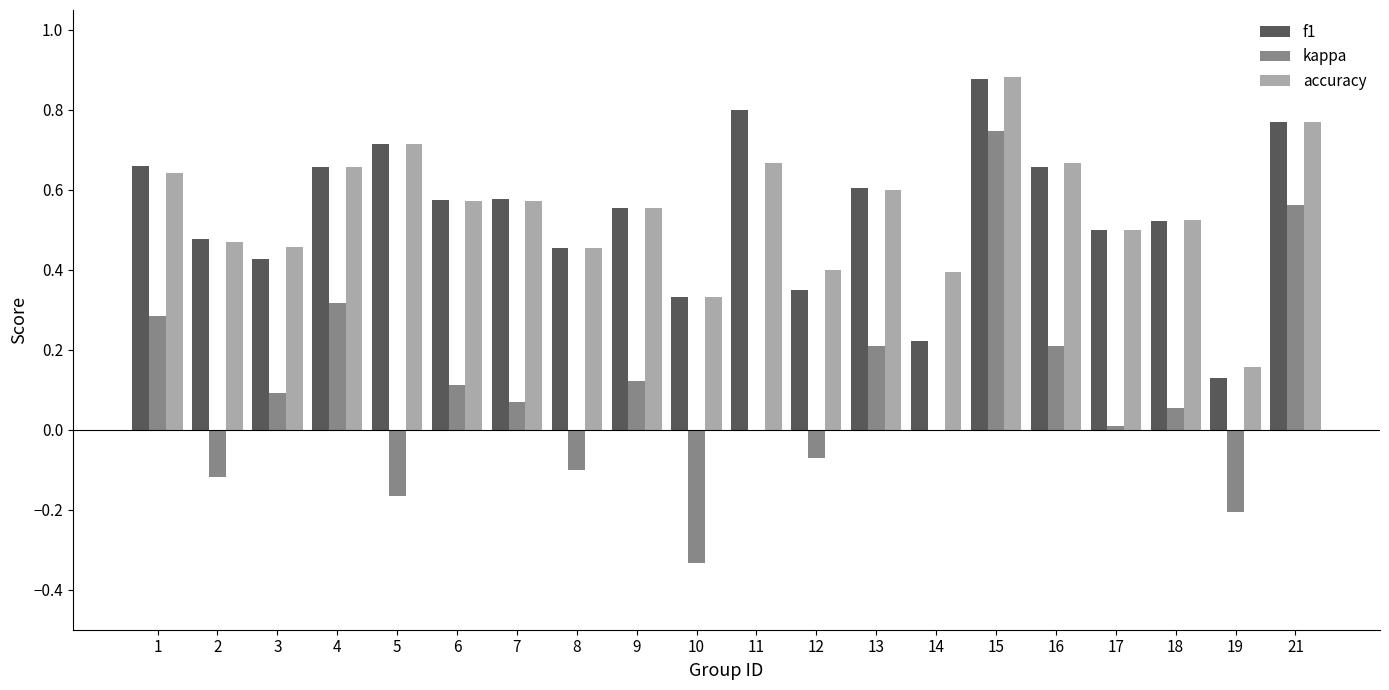

At which label is f1 closest to 0?

19